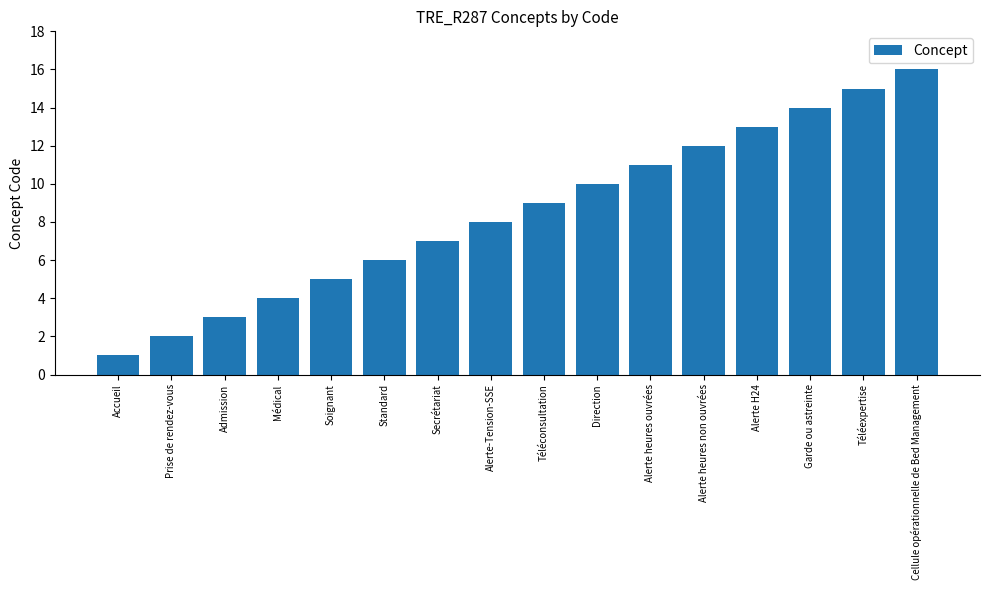

How many values are below 9?

8